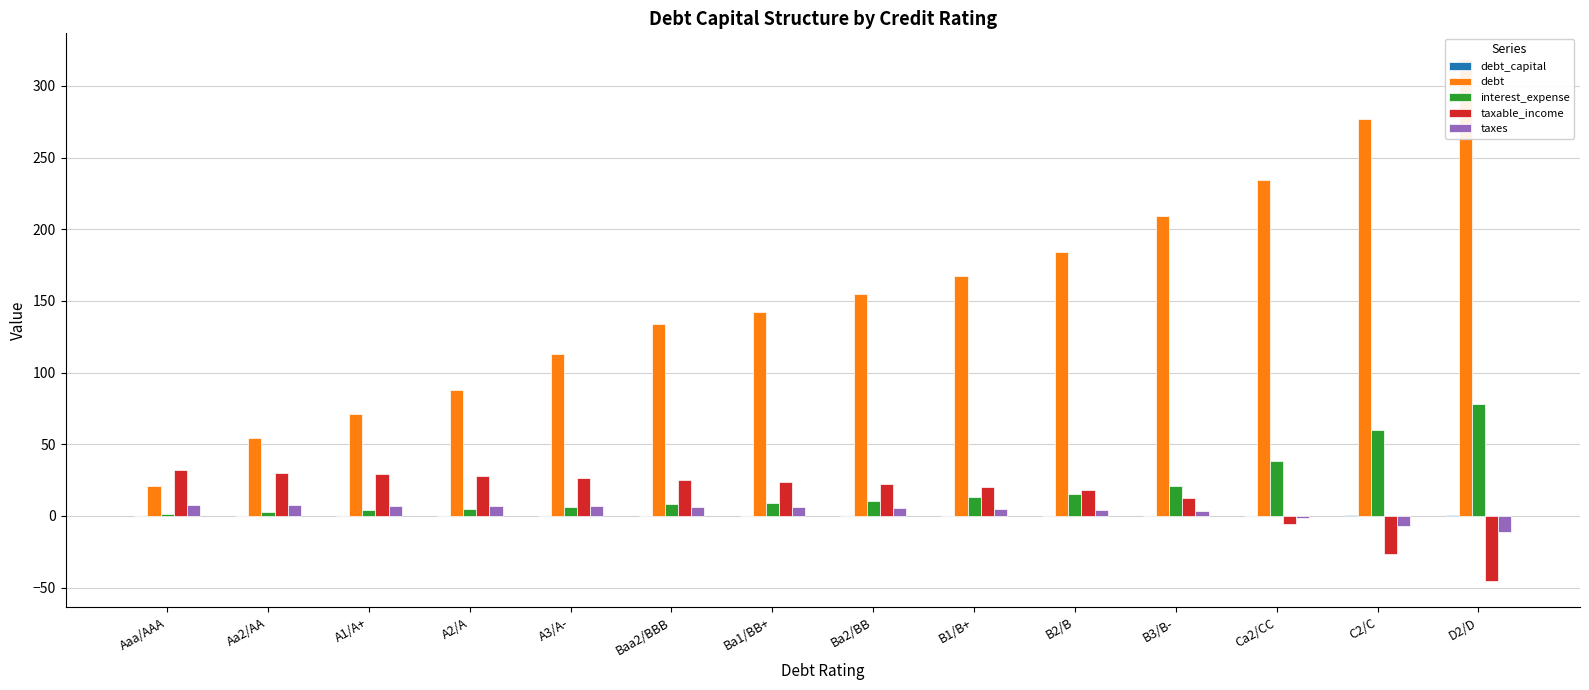

What is the greatest value displayed?

318.5